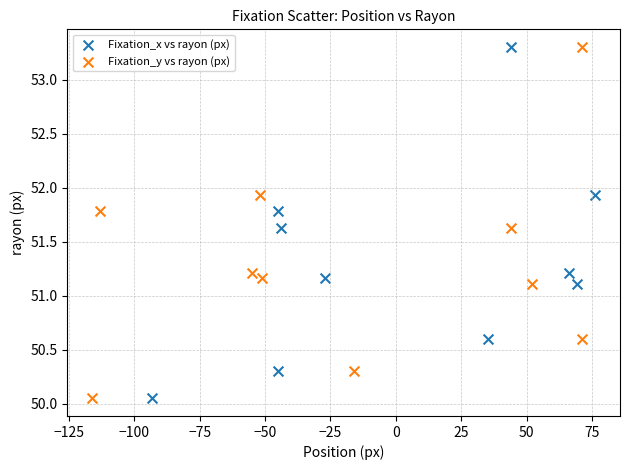

What are all the series names shown in the legend?

Fixation_x vs rayon (px), Fixation_y vs rayon (px)